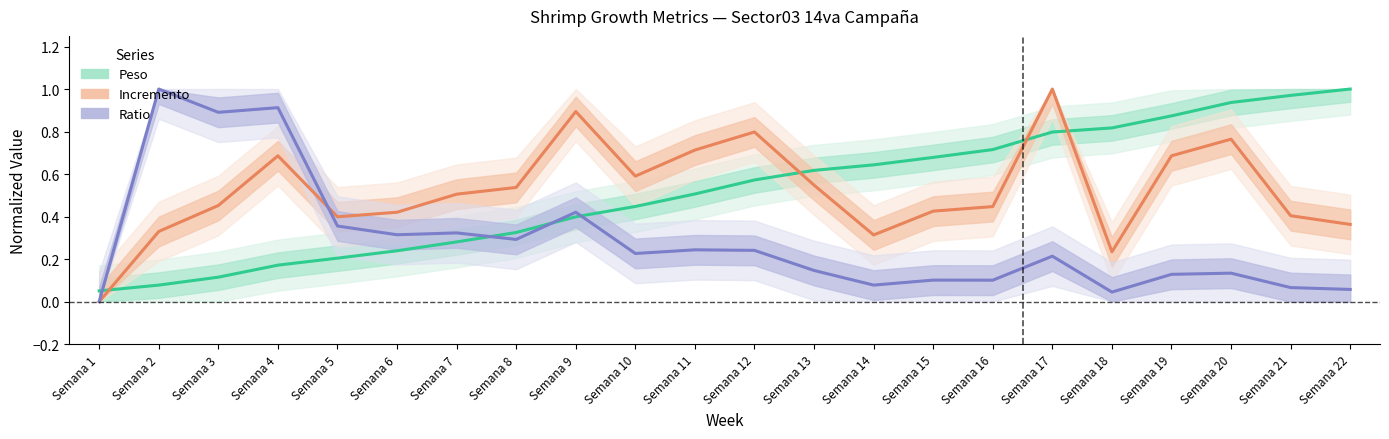

Which series ends up on top after the final intersection of Peso (normalized) and Ratio (normalized)?

Peso (normalized)